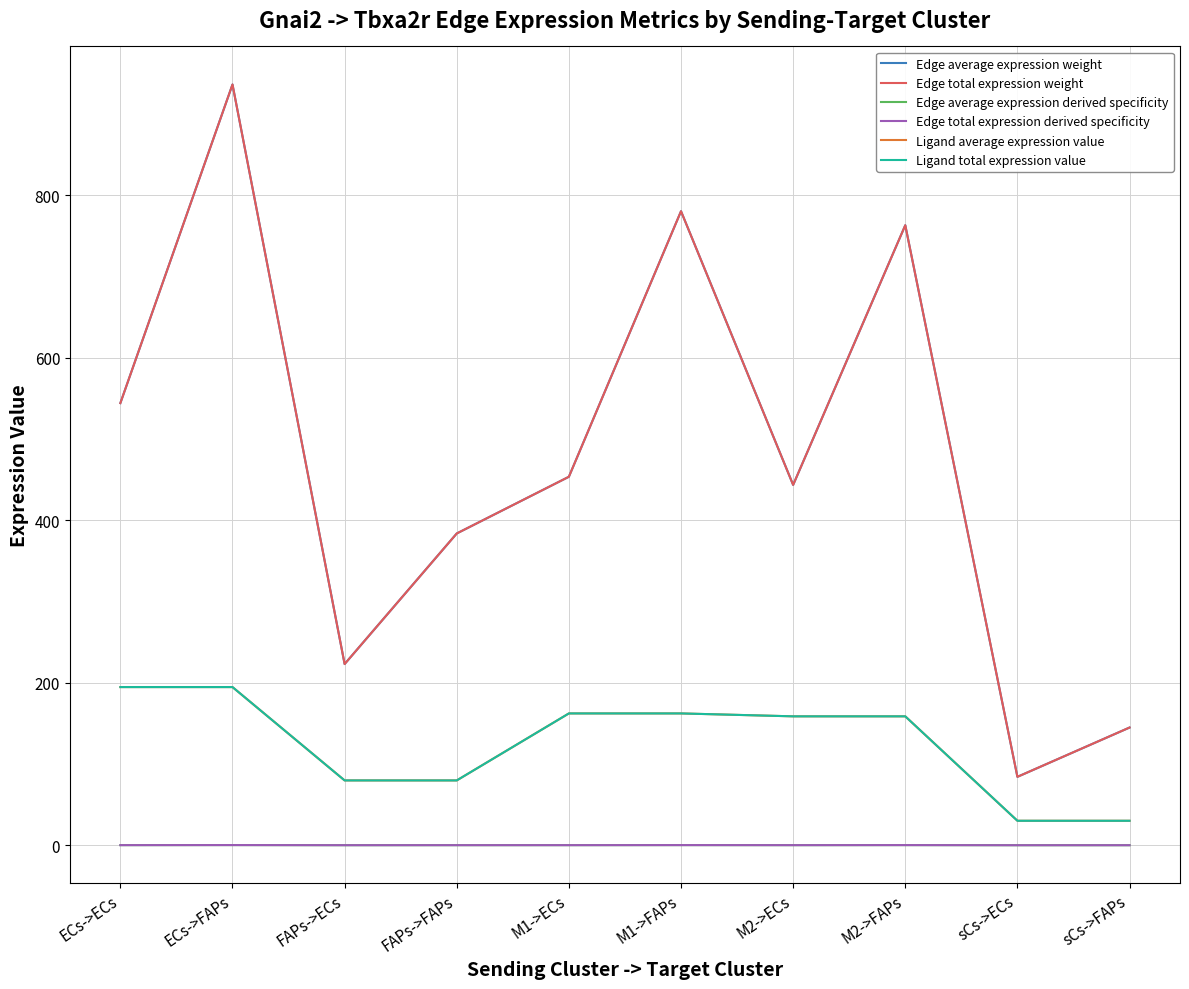

Is this an area chart (filled region under the line)?

No